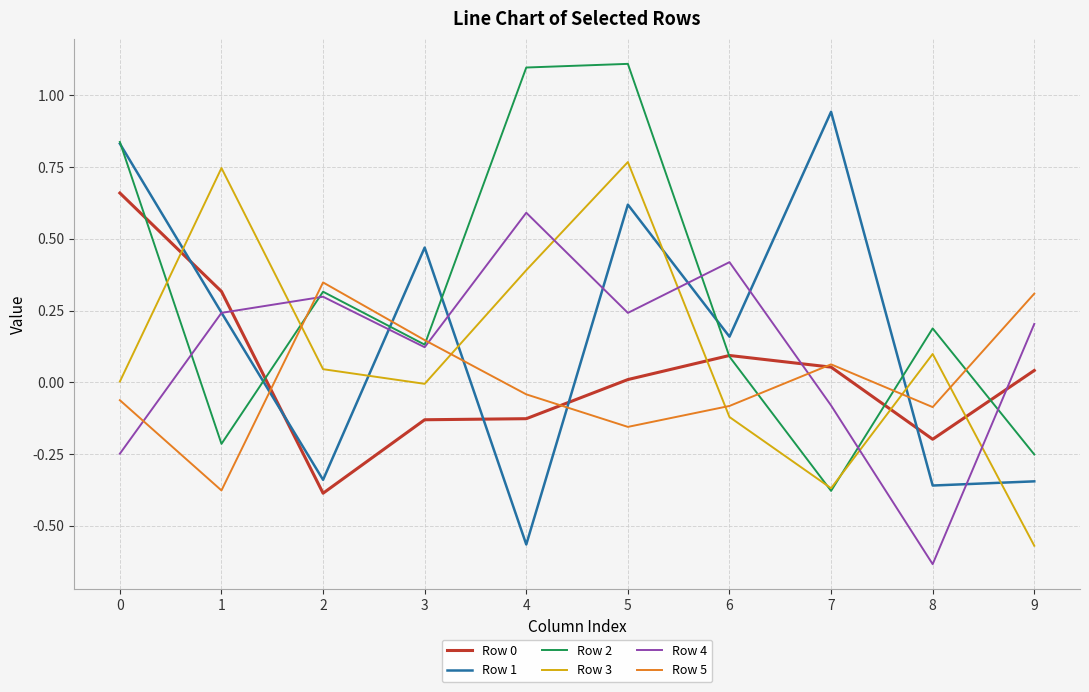

The value of Row 5 at 6 is -0.1. True or false?

True